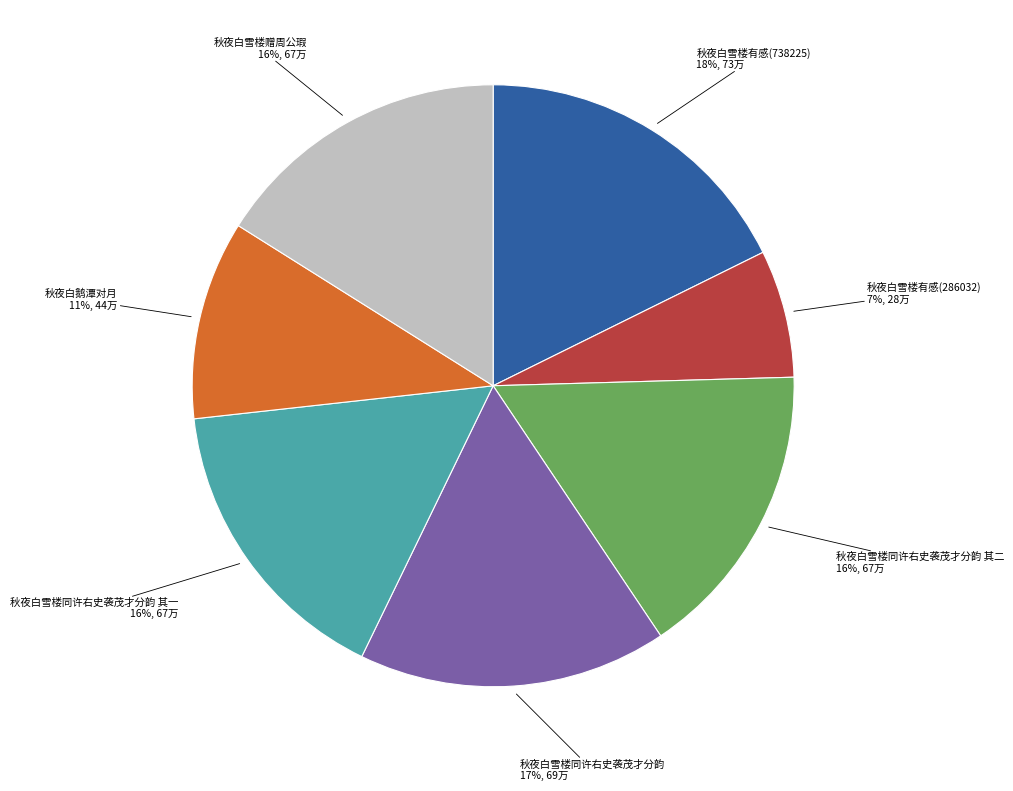

To the nearest percent, what is the difference between the largest and smallest slice percentages?

11%